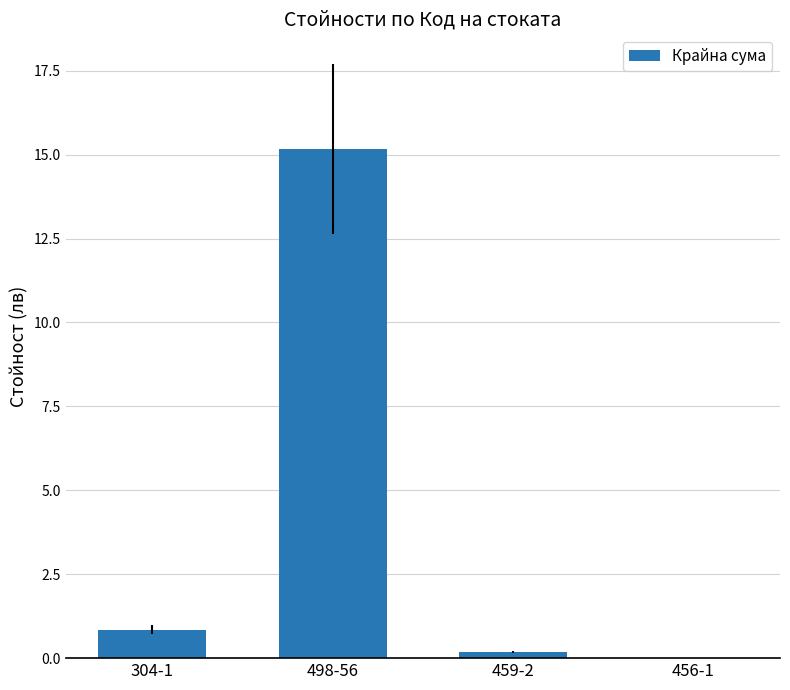

Which has a higher value, 498-56 or 459-2?

498-56